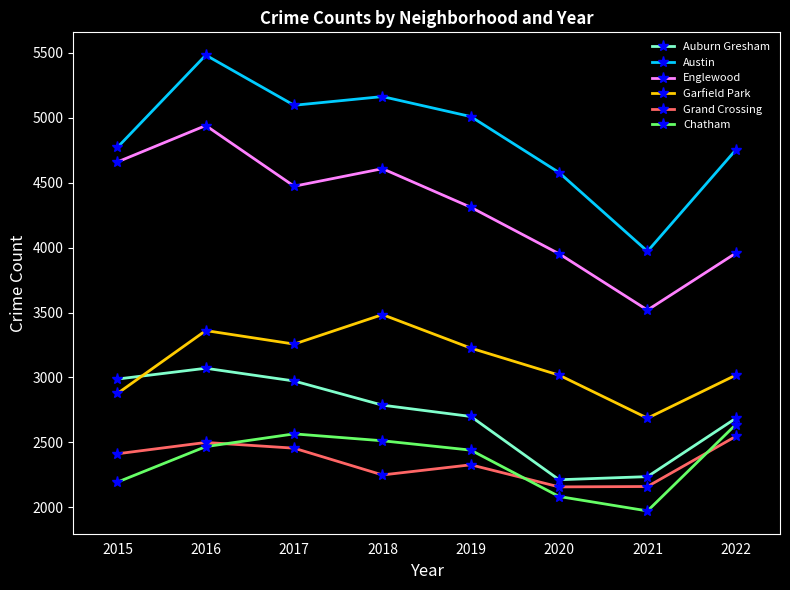

The Austin series shows 5481 at 2016. True or false?

True